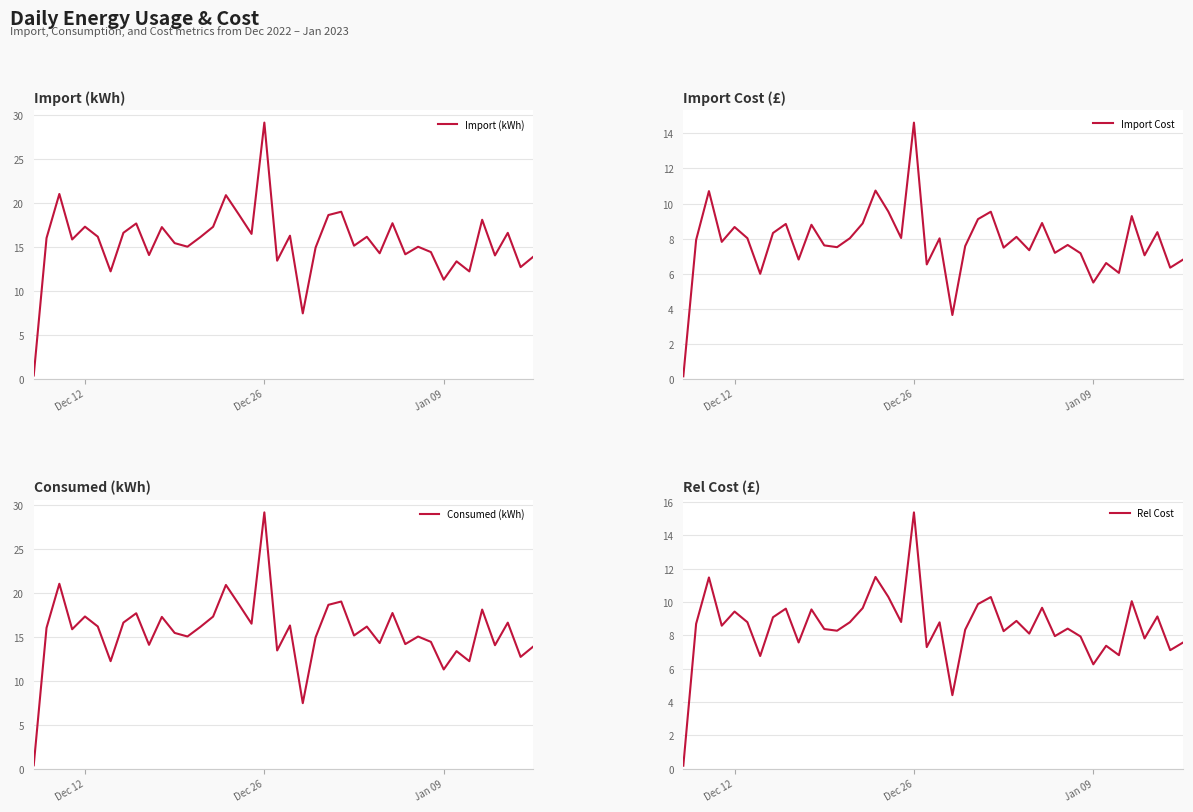

How many lines are shown in the chart?

4